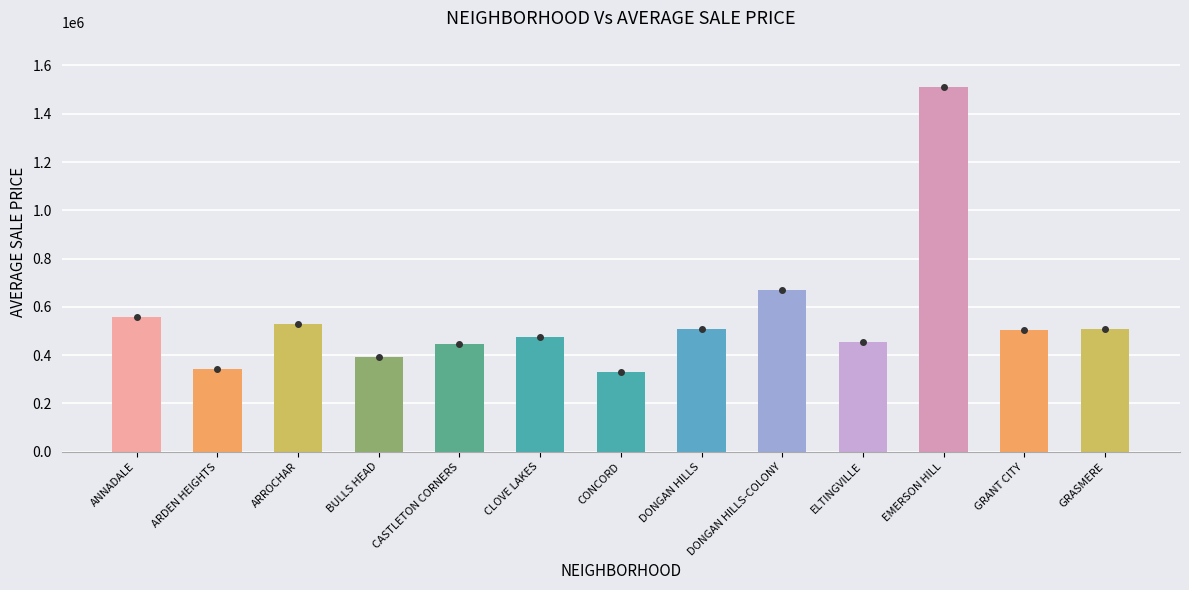

What is the minimum value shown in the chart?

328534